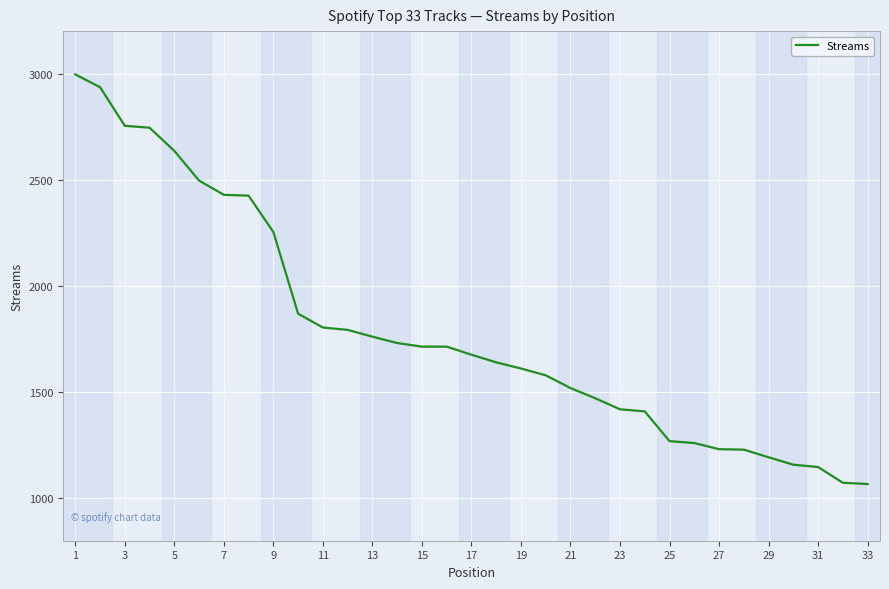

What is the maximum value shown in the chart?

2996